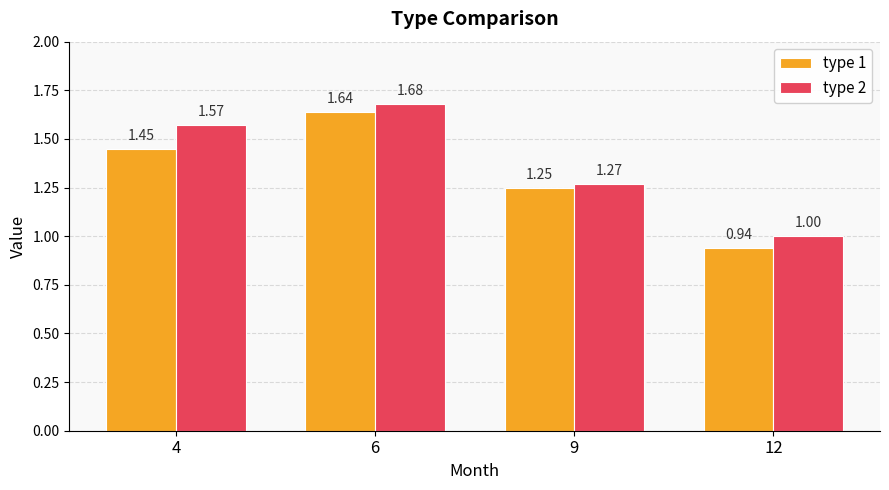

Rank the series by their maximum value, from lowest to highest.

type 1, type 2